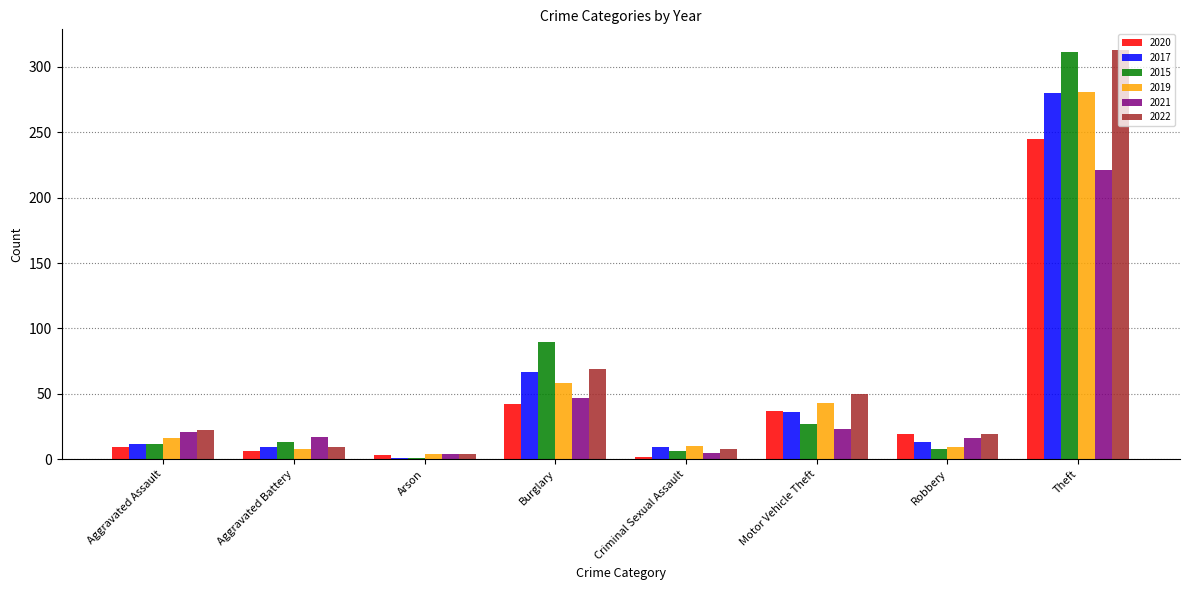

At which category is the sum across all series the highest?

Theft